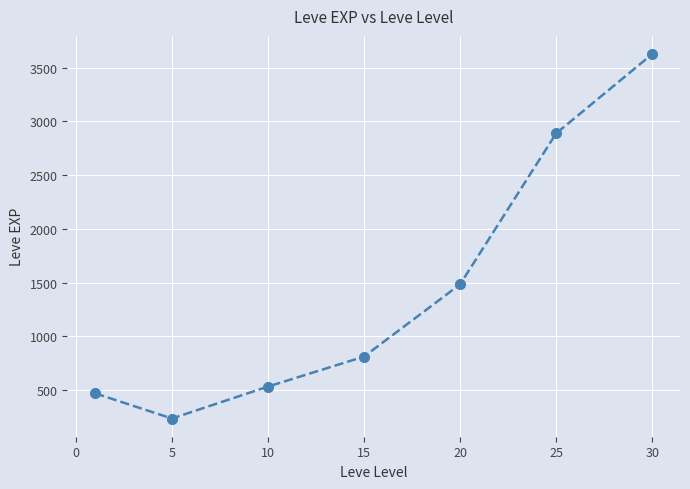

How many lines are shown in the chart?

1